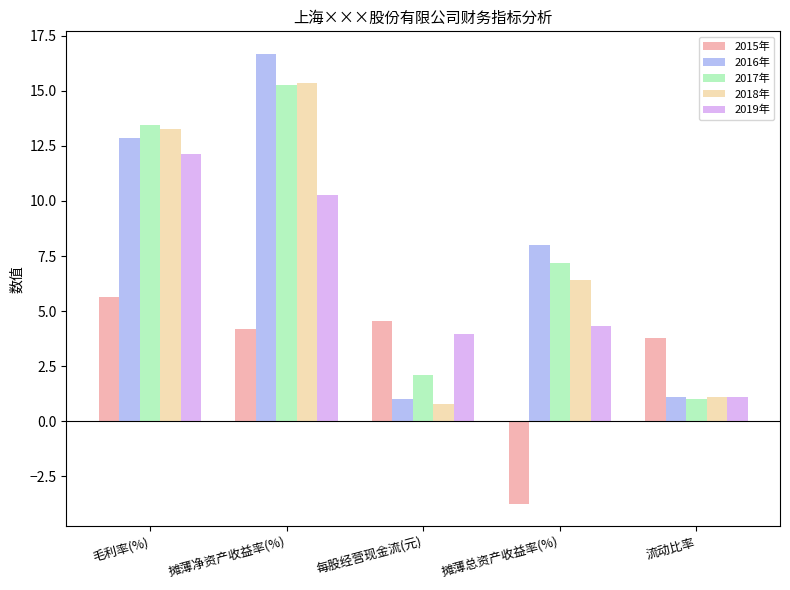

What value does the 2019年 series have at 流动比率?

1.1